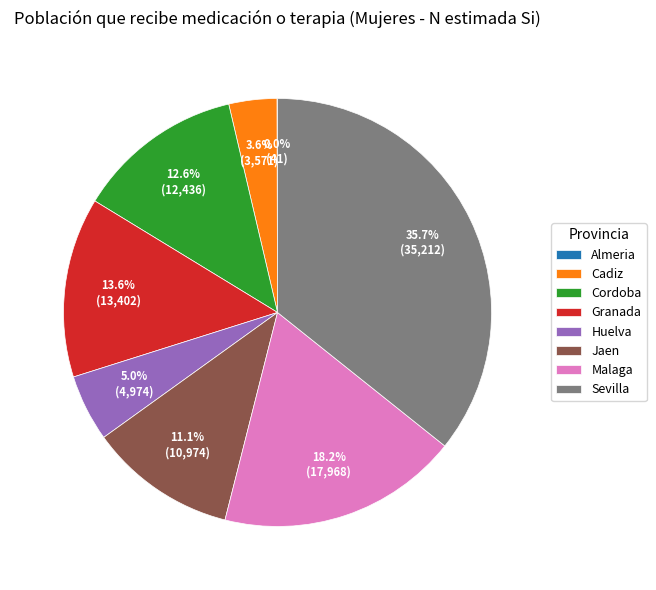

To the nearest percent, what percentage of the pie is Sevilla?

36%